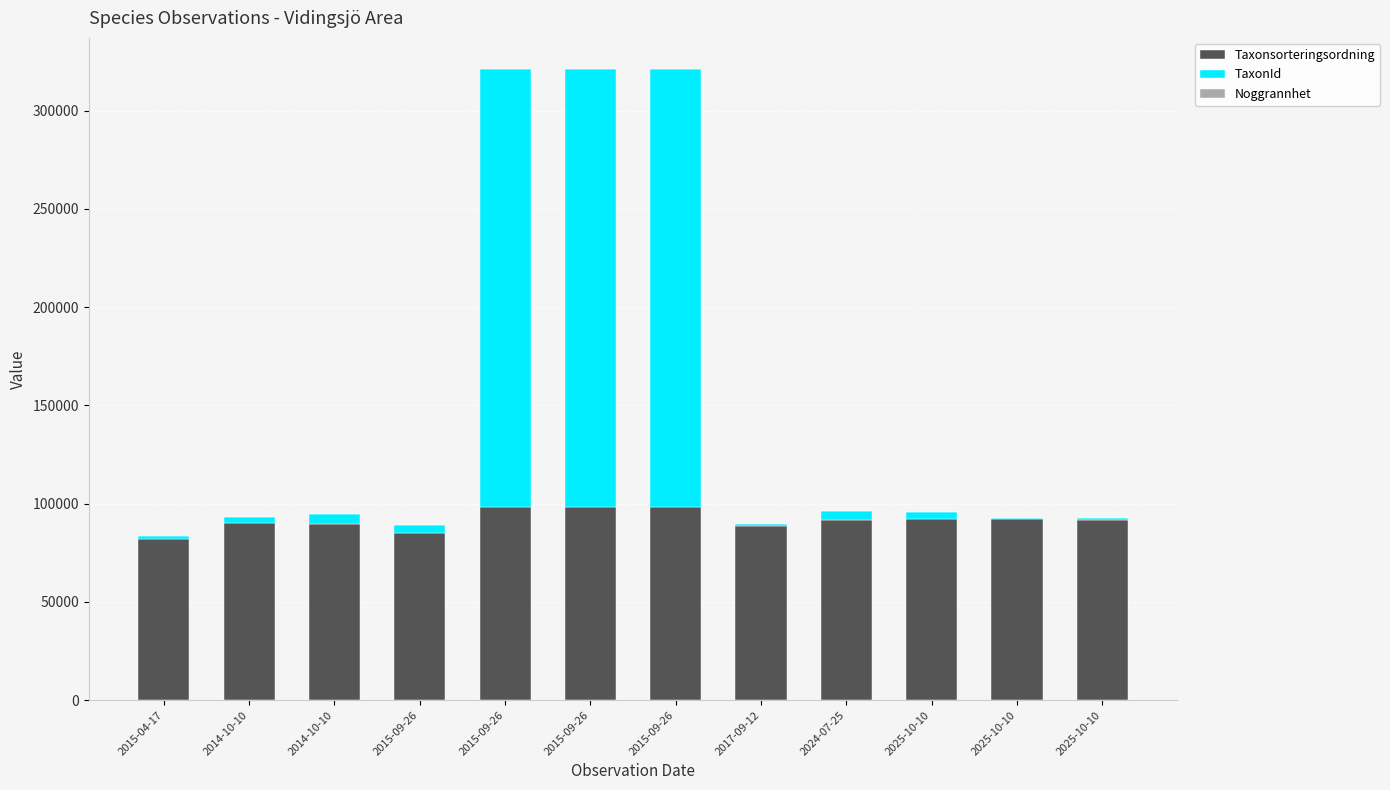

List the series in order of their peak value, highest first.

TaxonId, Taxonsorteringsordning, Noggrannhet